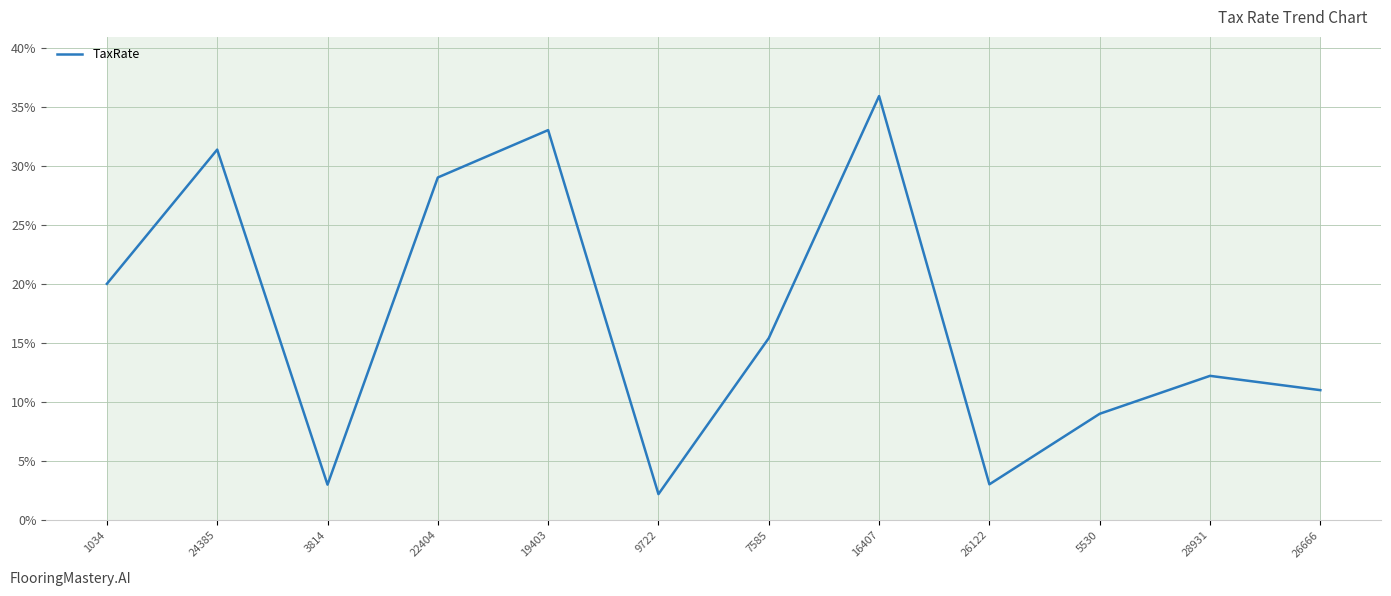

What is the ratio of the value at 28931 to the value at 9722?

5.5